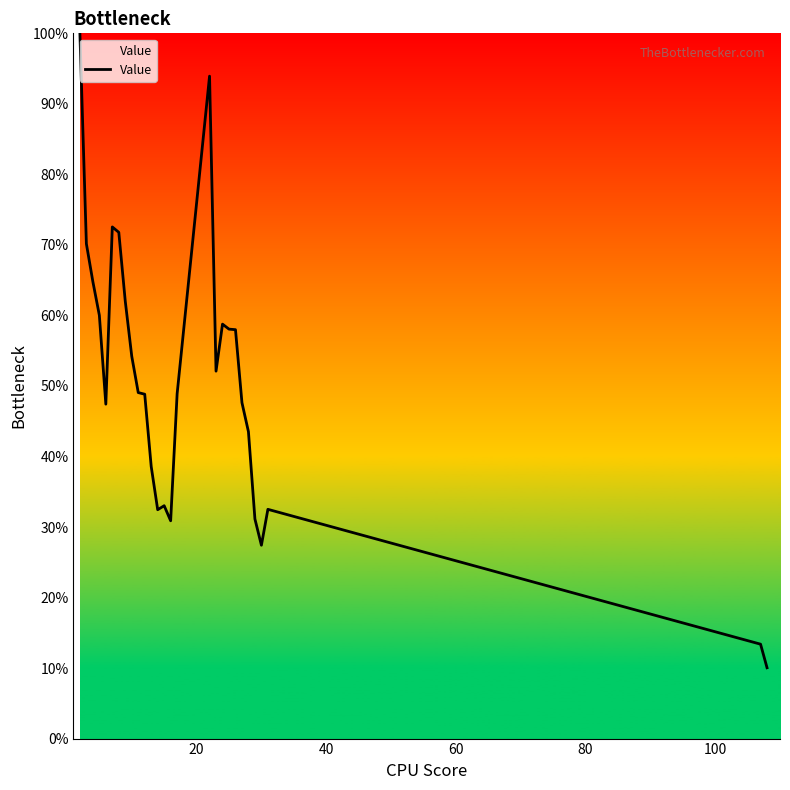

What is the greatest value displayed?

100.0